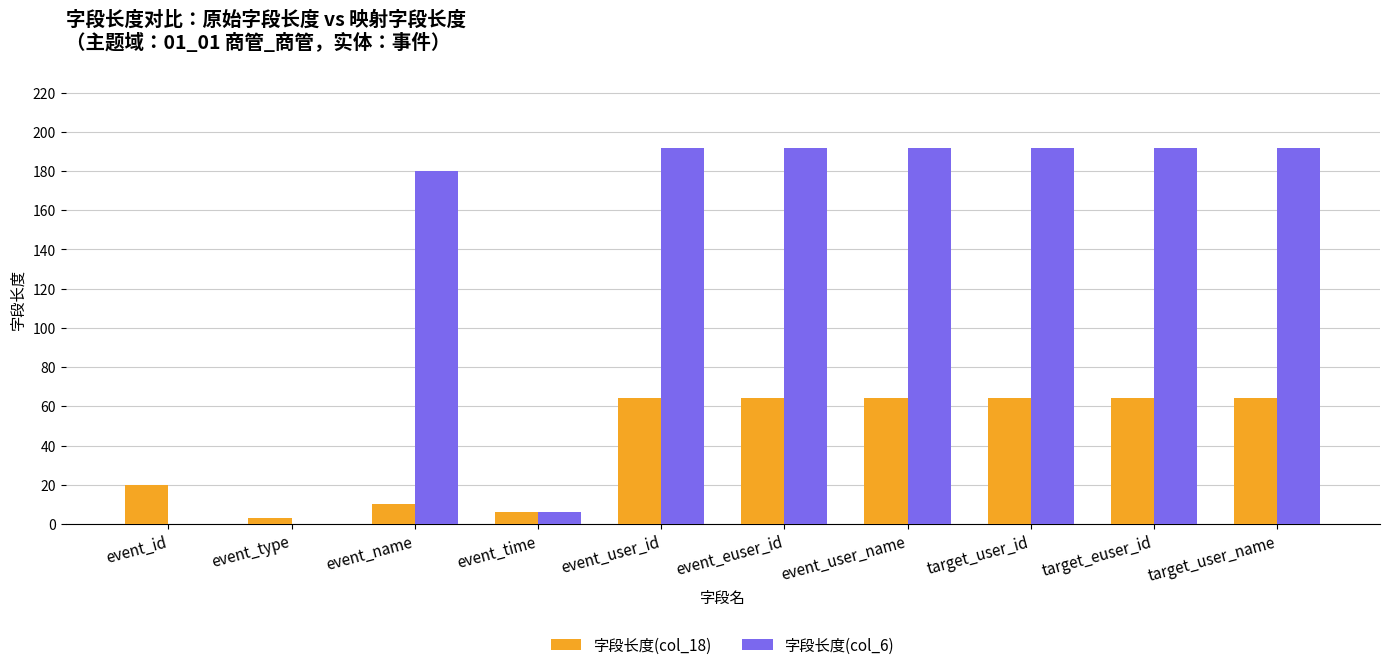

The 字段长度(col_6) series shows 192 at event_user_name. True or false?

True